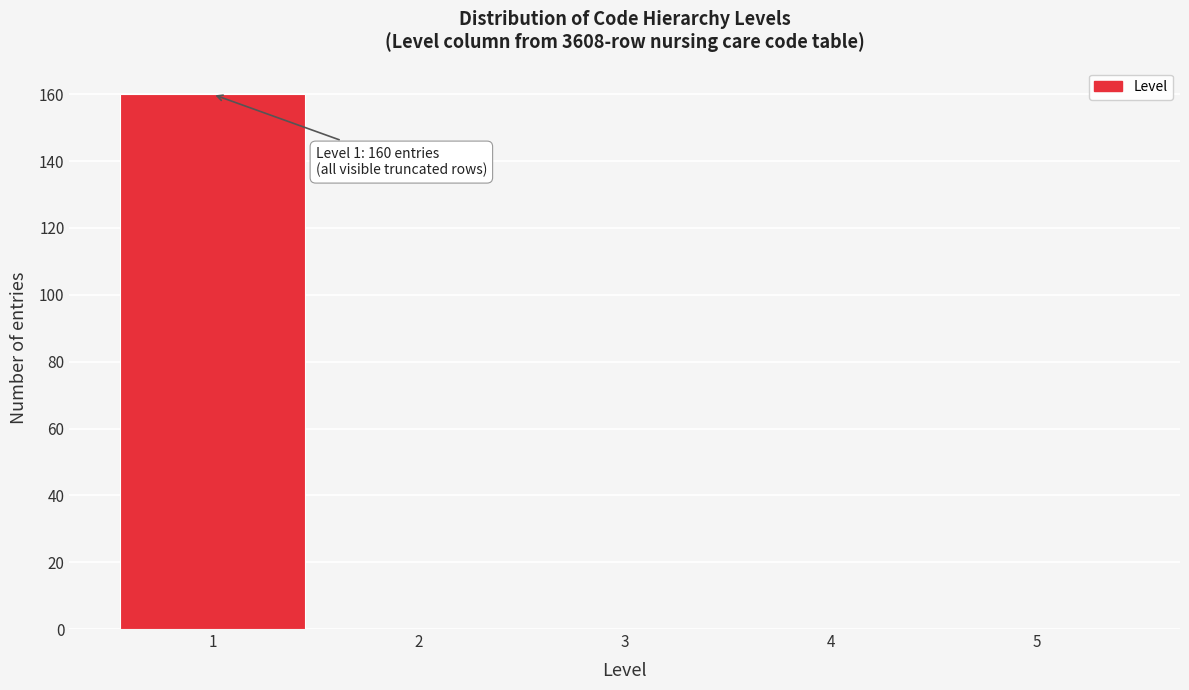

Which range on the x-axis has the tallest bar?

0.5 to 1.5